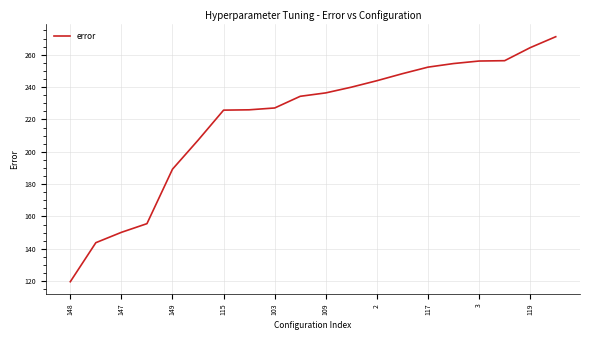

What is the smallest value displayed?

119.7